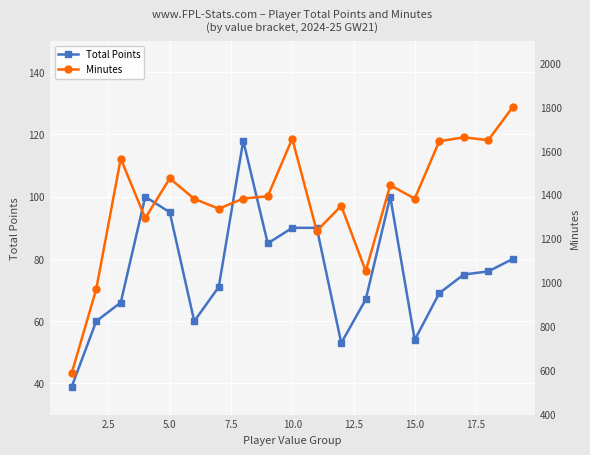

What is the highest value of the Minutes series?

1800